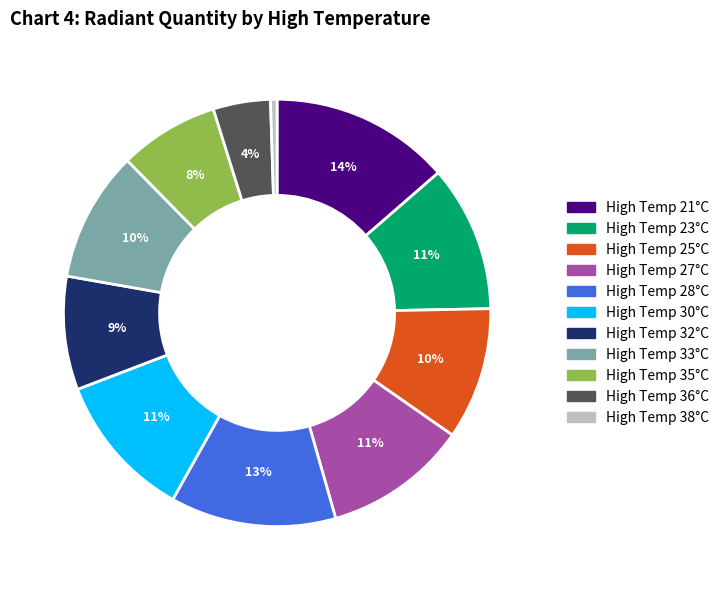

To the nearest percent, what is the average slice percentage?

9%